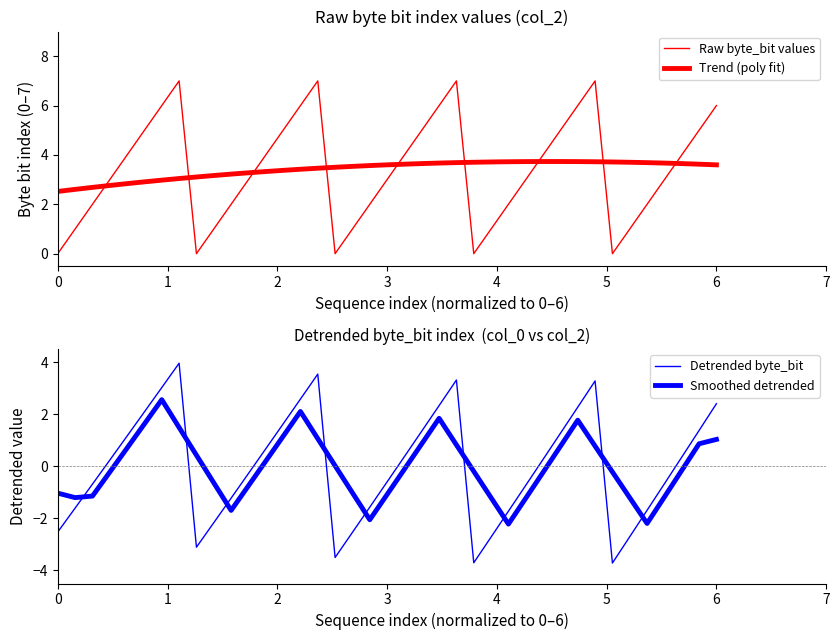

Which series has the largest total across all categories?

Trend (poly fit)